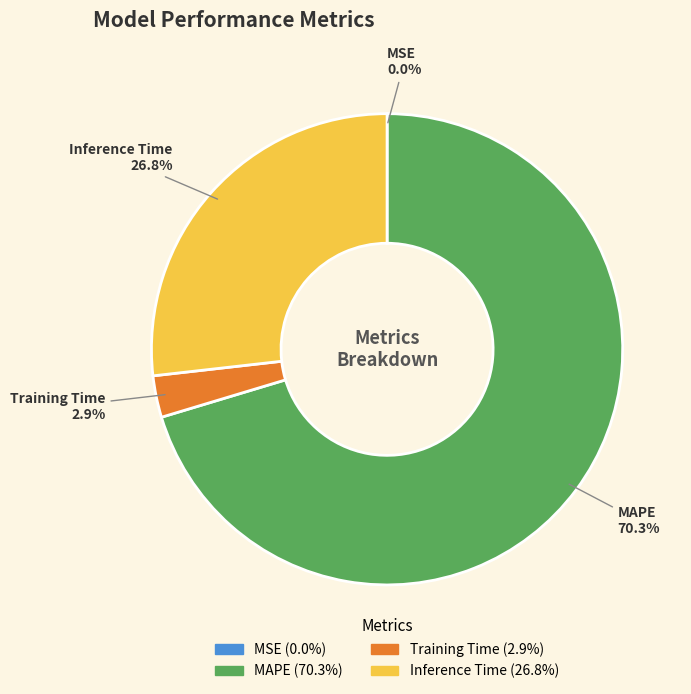

To the nearest percent, what is the difference between the Training Time and MAPE slice percentages?

67%